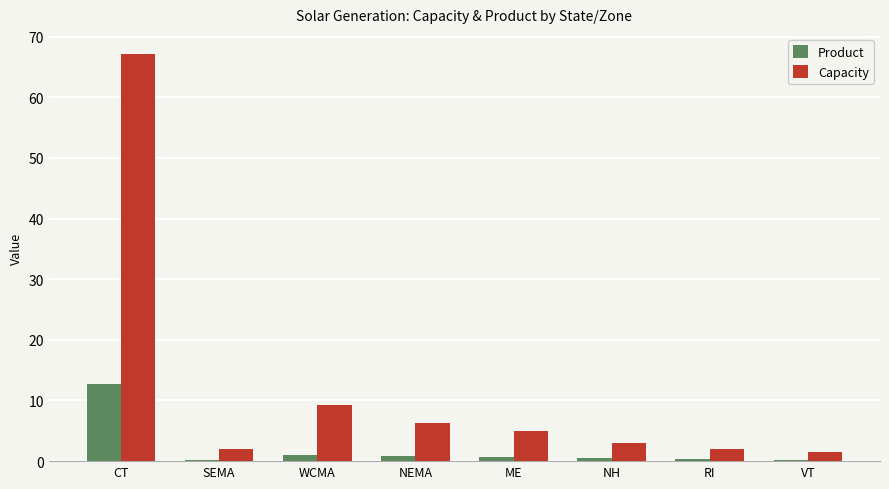

At SEMA, list the series in order from smallest to largest.

Product, Capacity